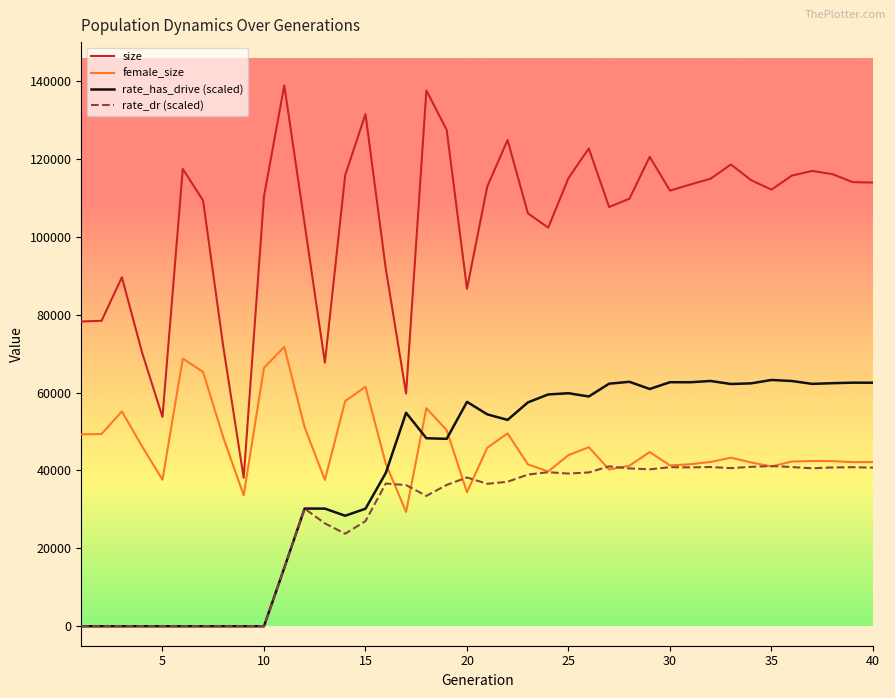

Which series has the largest range (max minus min)?

size